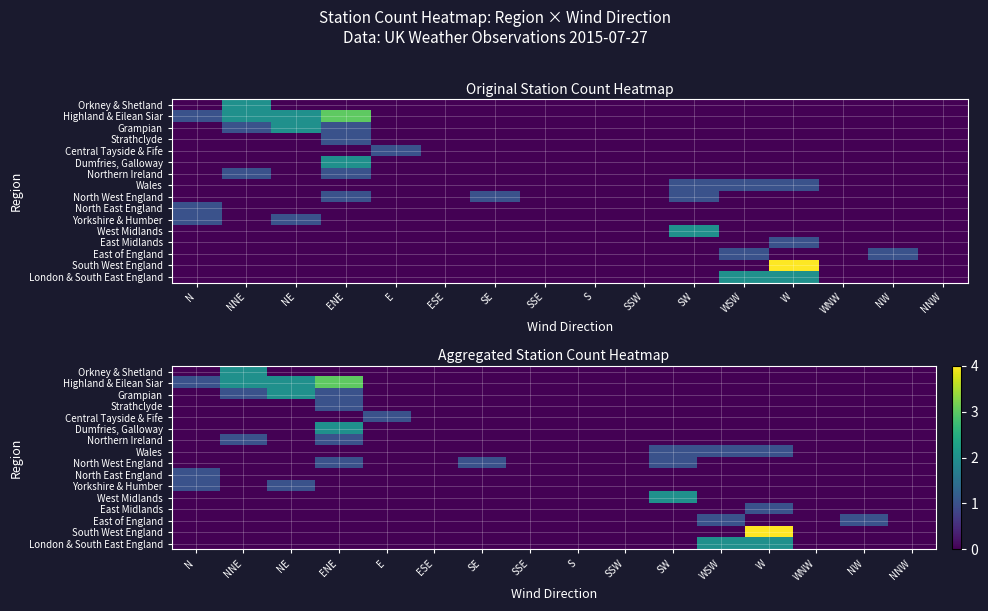

Is it true that Northern Ireland equals 0 at NNW?

True